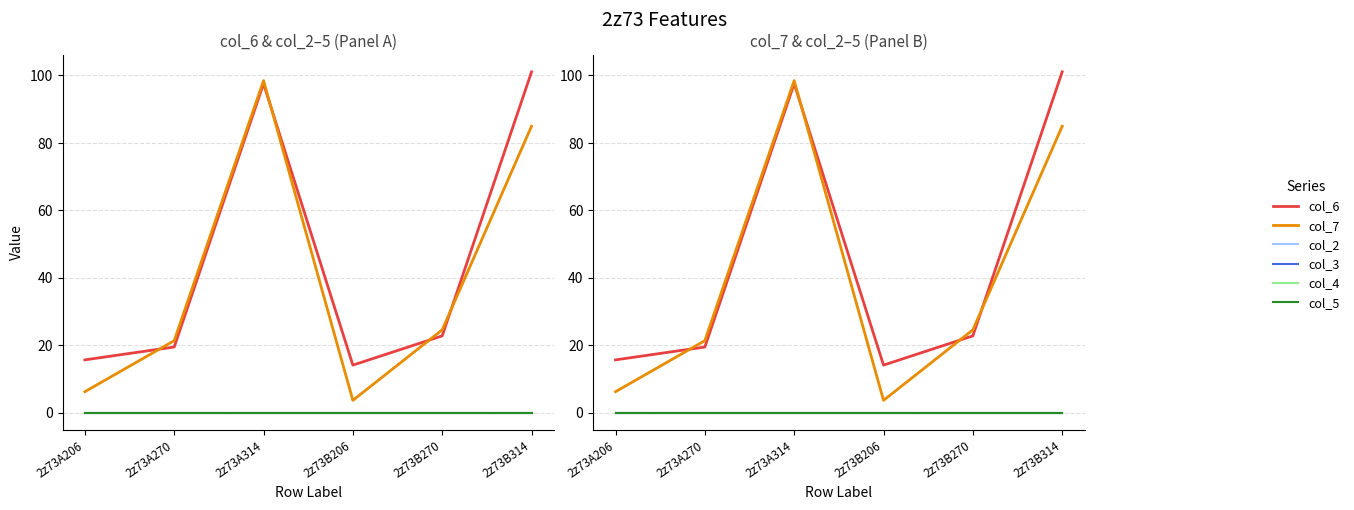

At which category is the sum across all series the highest?

2z73A314